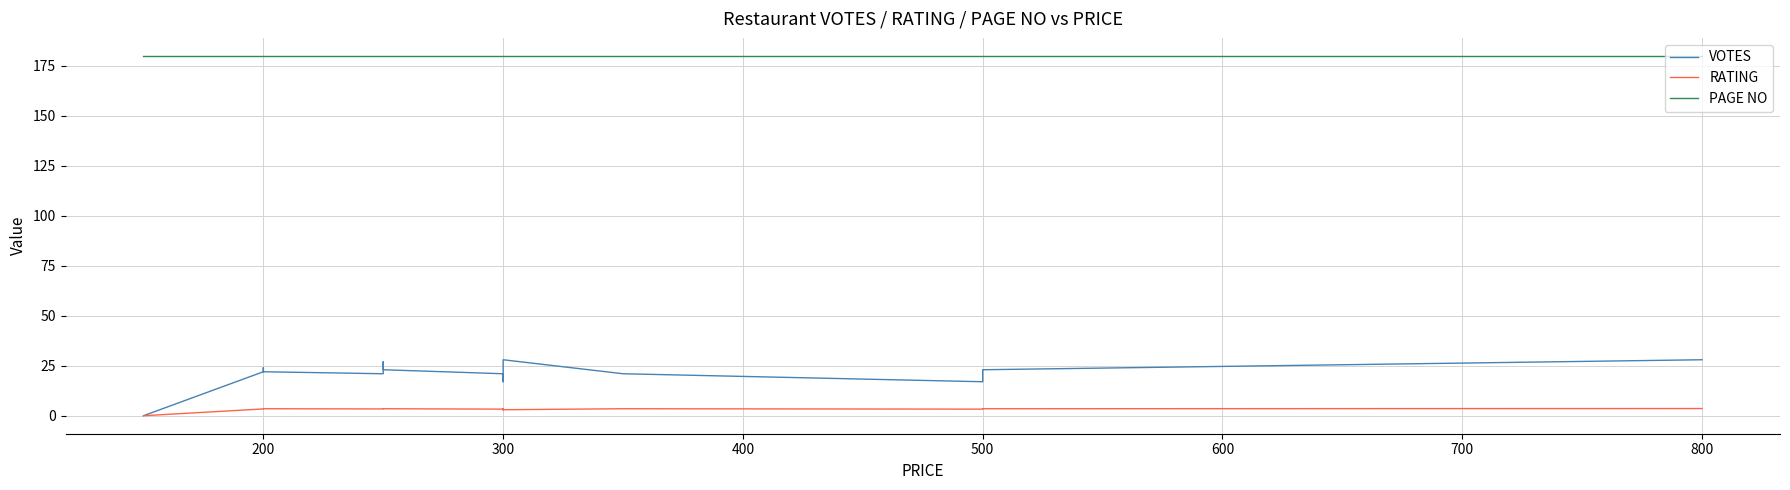

Between 300 and 500, which series saw the biggest shift?

VOTES